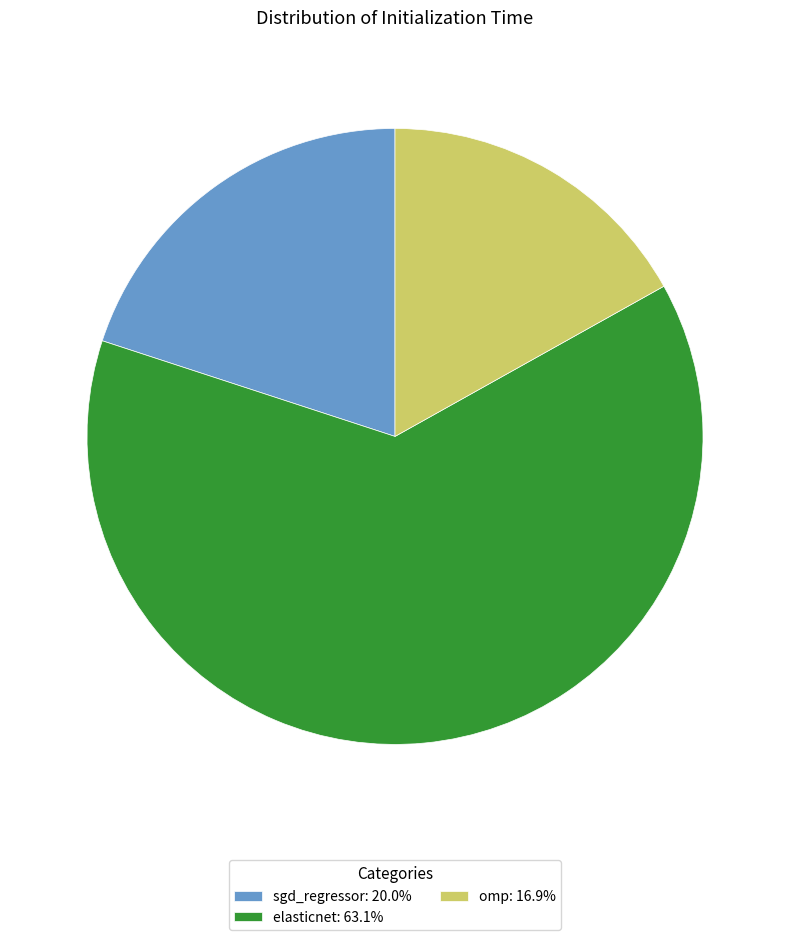

Does omp: 16.9% account for over 50% of the chart?

No